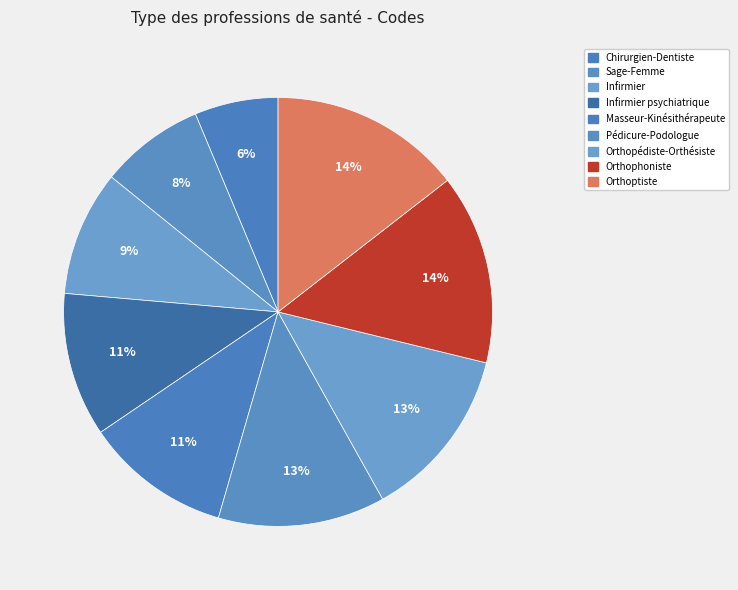

To the nearest percent, what percentage of the pie is Infirmier psychiatrique?

11%